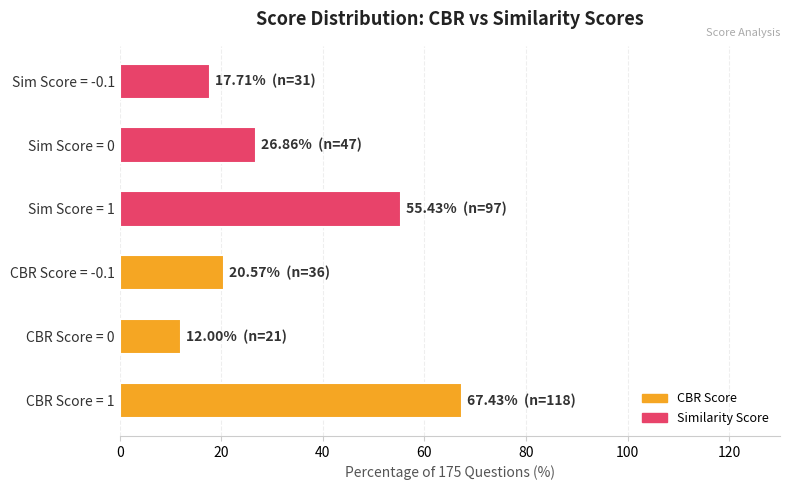

What is the sum of the values at CBR Score = -0.1 and Sim Score = -0.1?

38.3